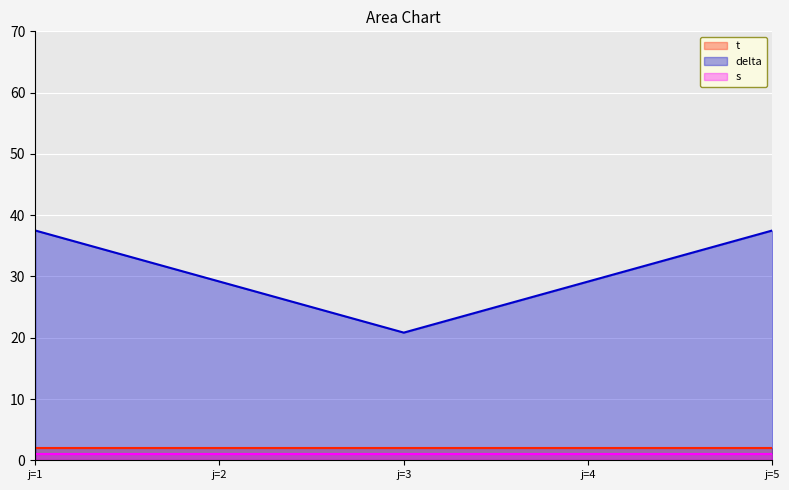

Which series has the largest total across all categories?

delta